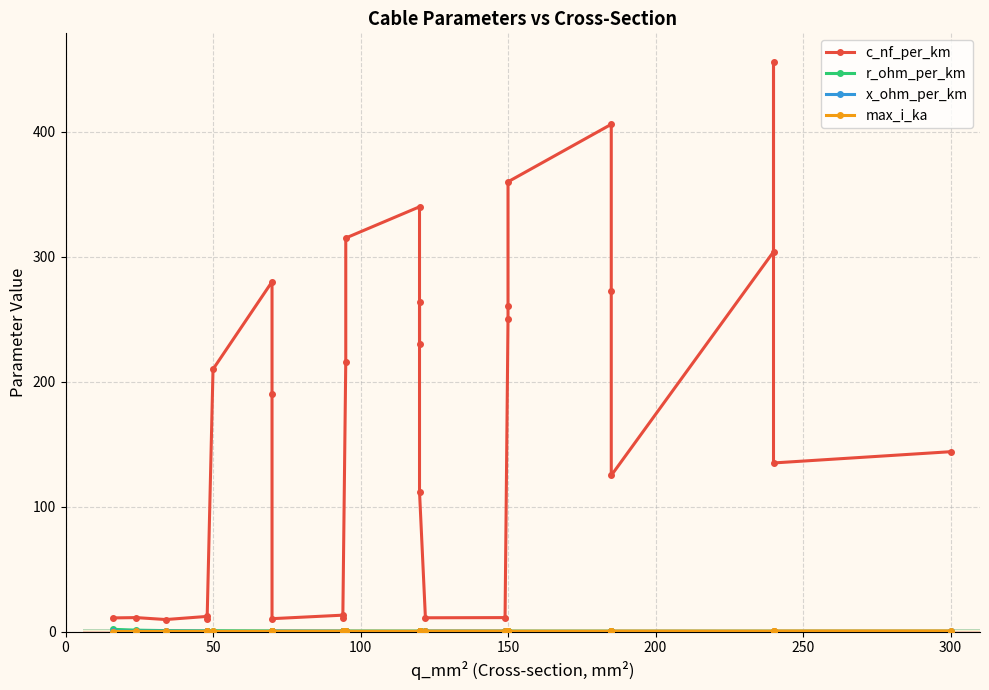

How many intersections are there between x_ohm_per_km and r_ohm_per_km?

7